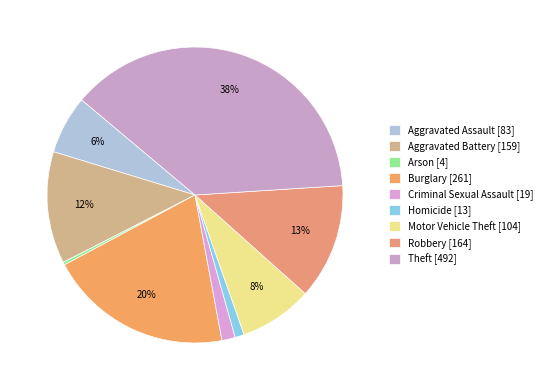

How many slices are in this pie chart?

9